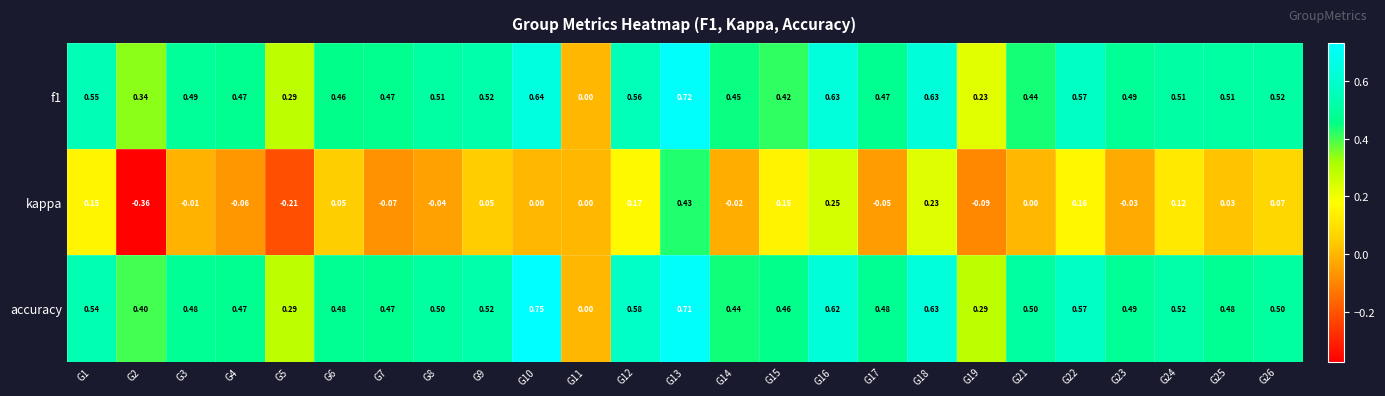

Is the value of f1 at G21 greater than the value of kappa at G11?

Yes